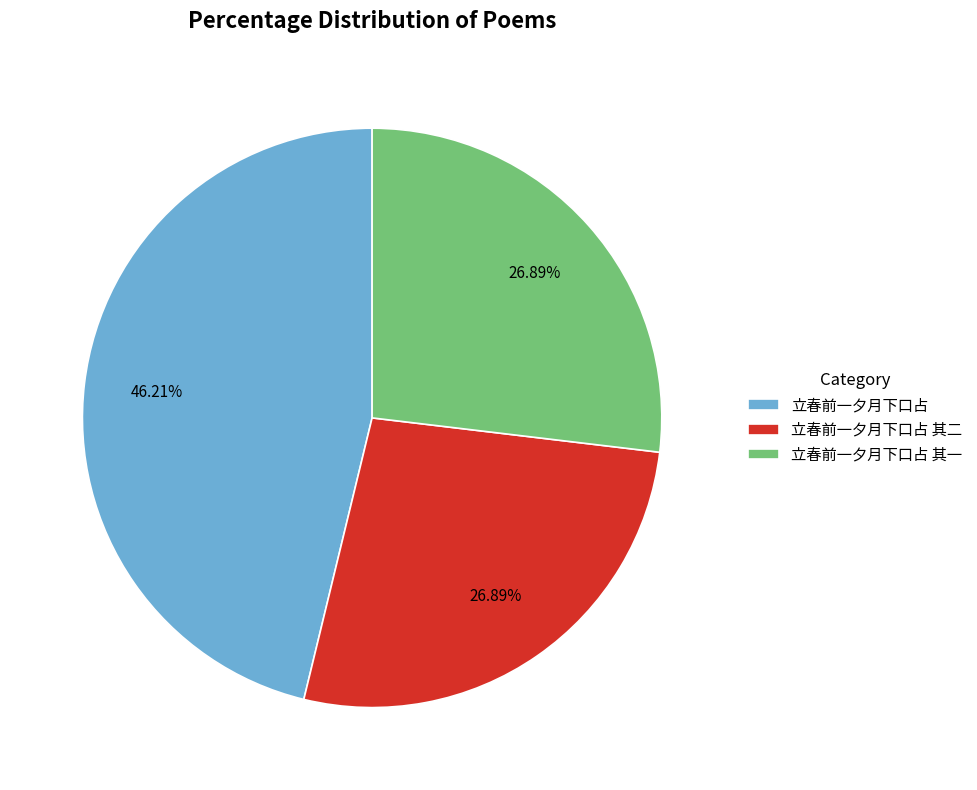

To the nearest percent, what percentage of the pie is 立春前一夕月下口占?

46%